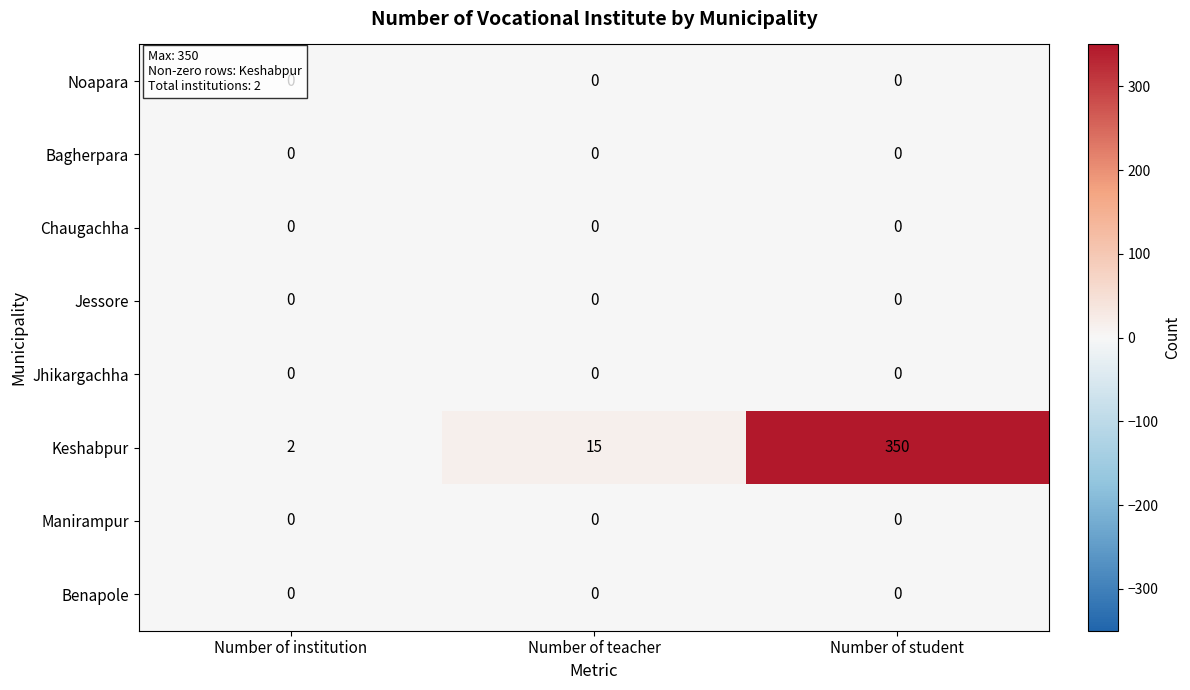

Count the number of data series in this chart.

8